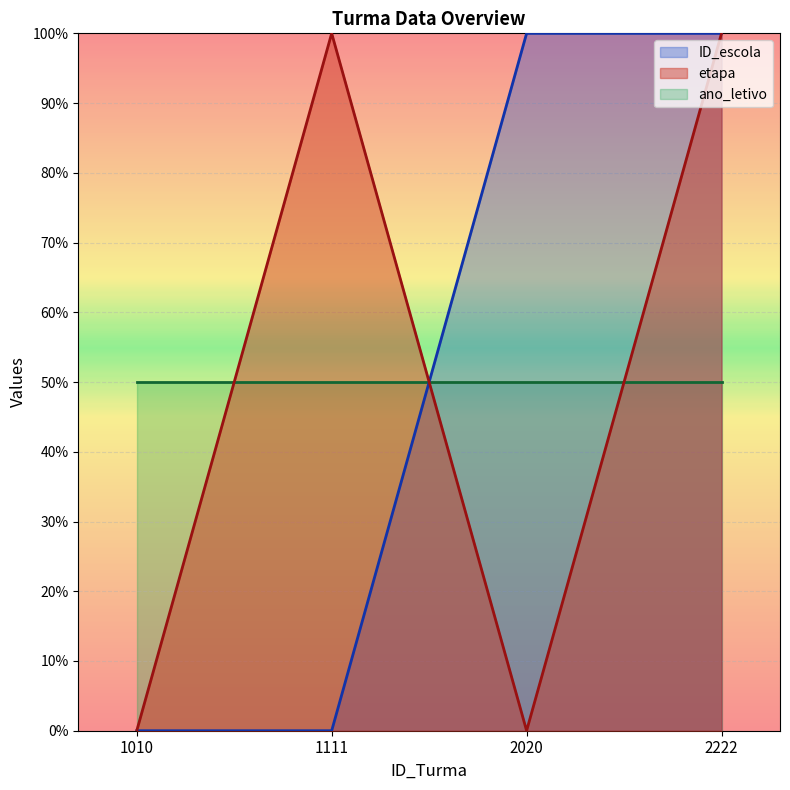

The etapa series shows 0 at 2020. True or false?

True